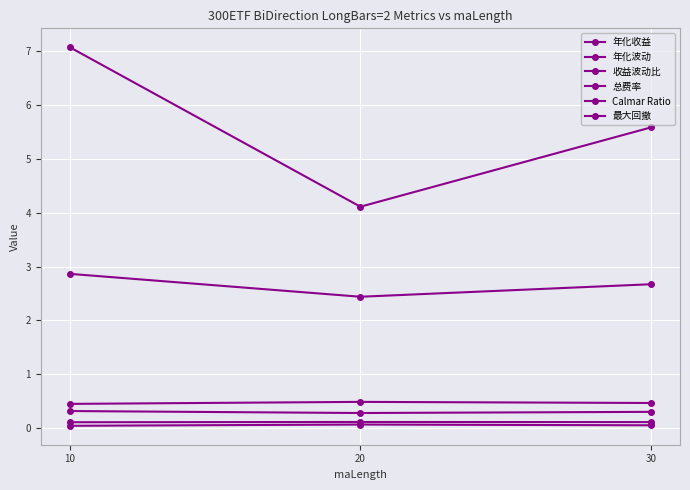

Between 10 and 20, which series saw the biggest shift?

Calmar Ratio